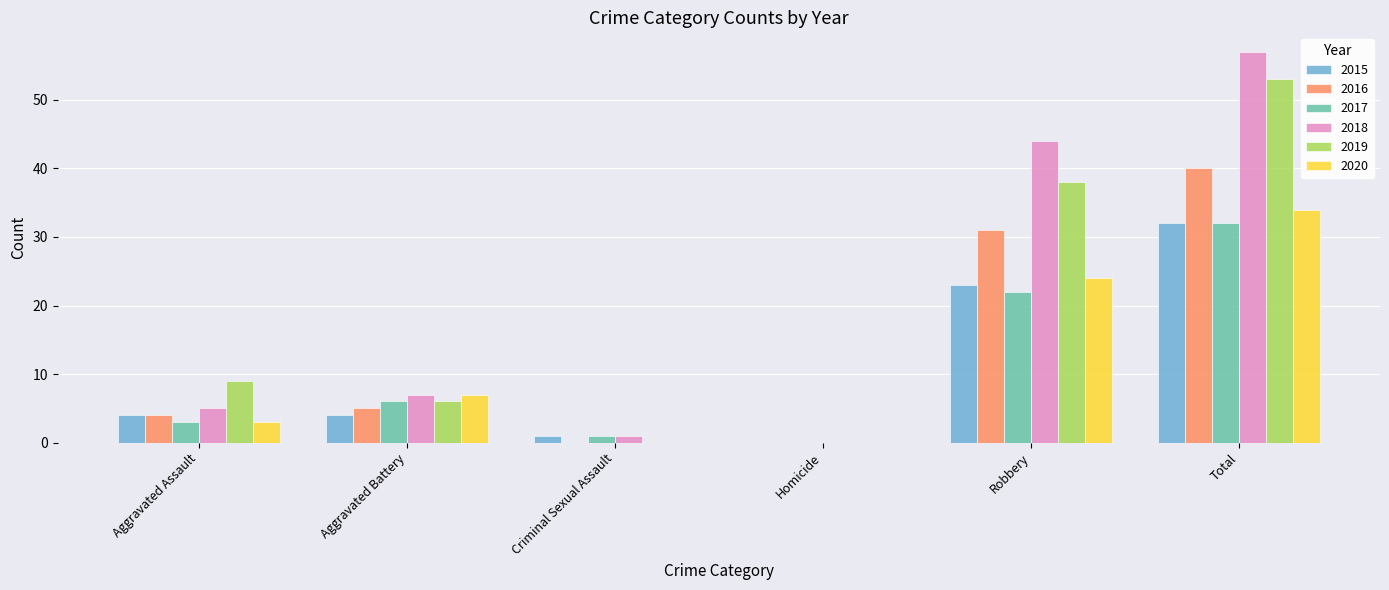

What is the total value across all series at Robbery?

182